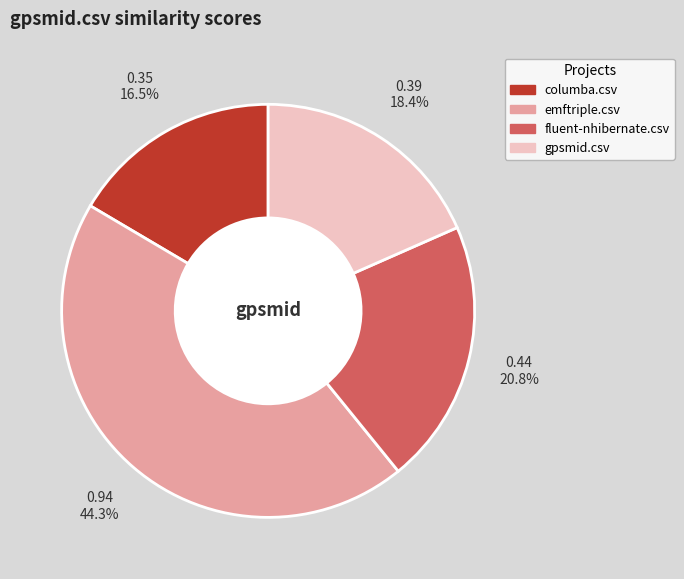

Does gpsmid.csv represent more than half of the total?

No